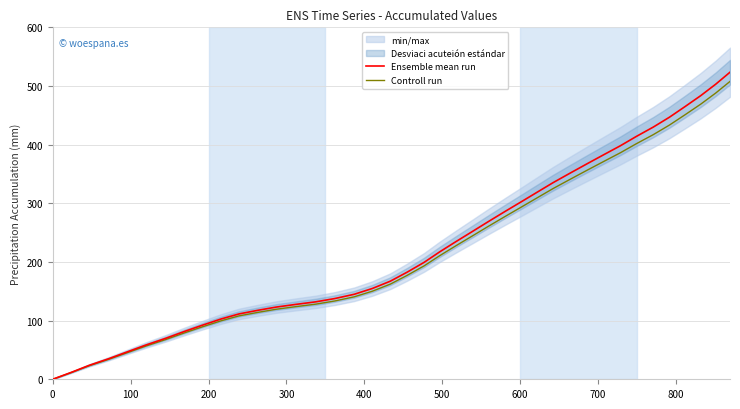

True or false: Ensemble mean run and Controll run intersect in this chart.

False